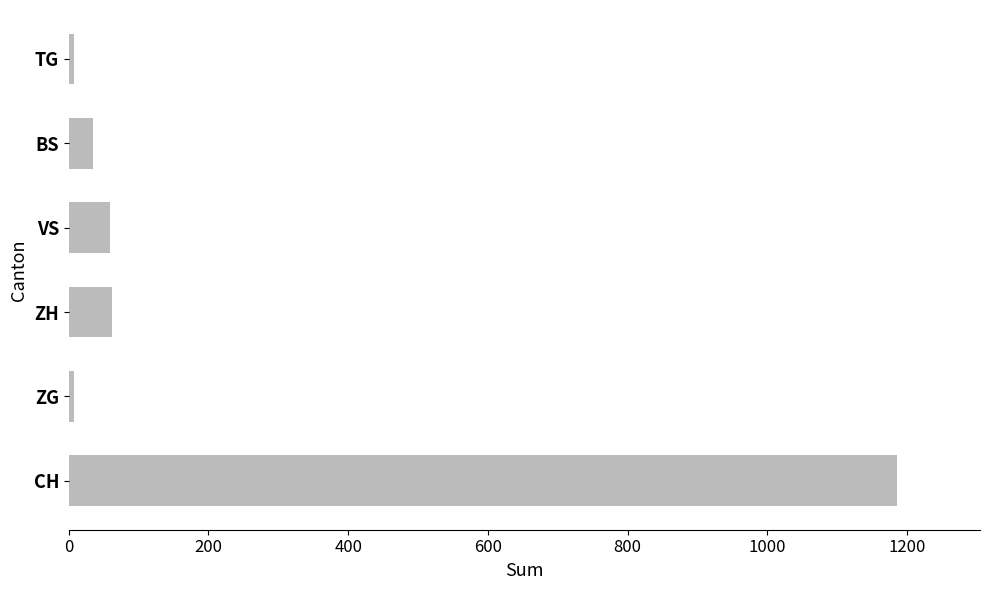

What is the difference between the second highest and second lowest values?

54